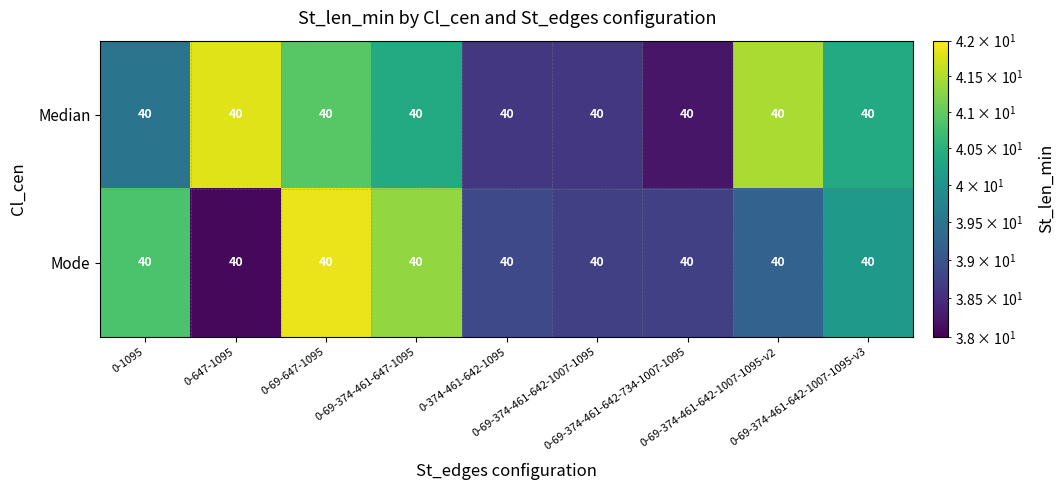

At which label does Mode first exceed 39?

0-1095